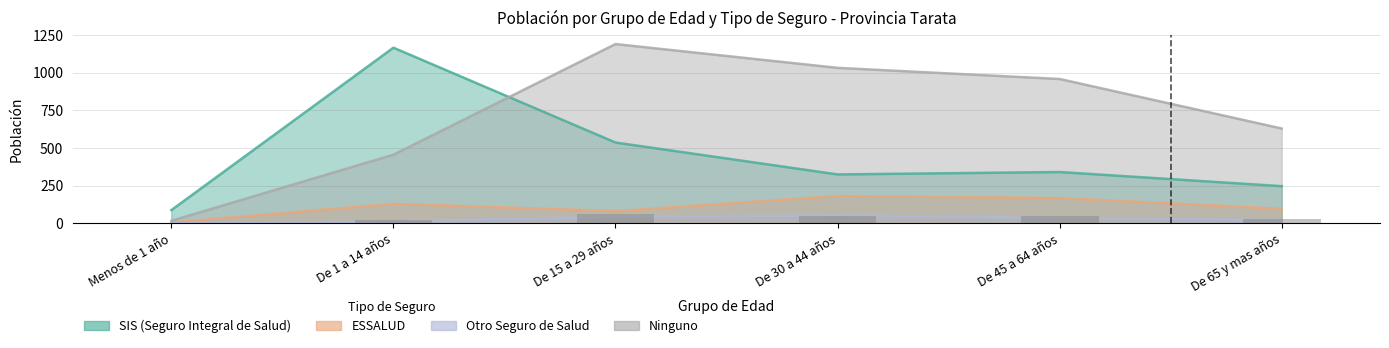

Which category has the lowest value across all series?

Menos de 1 año